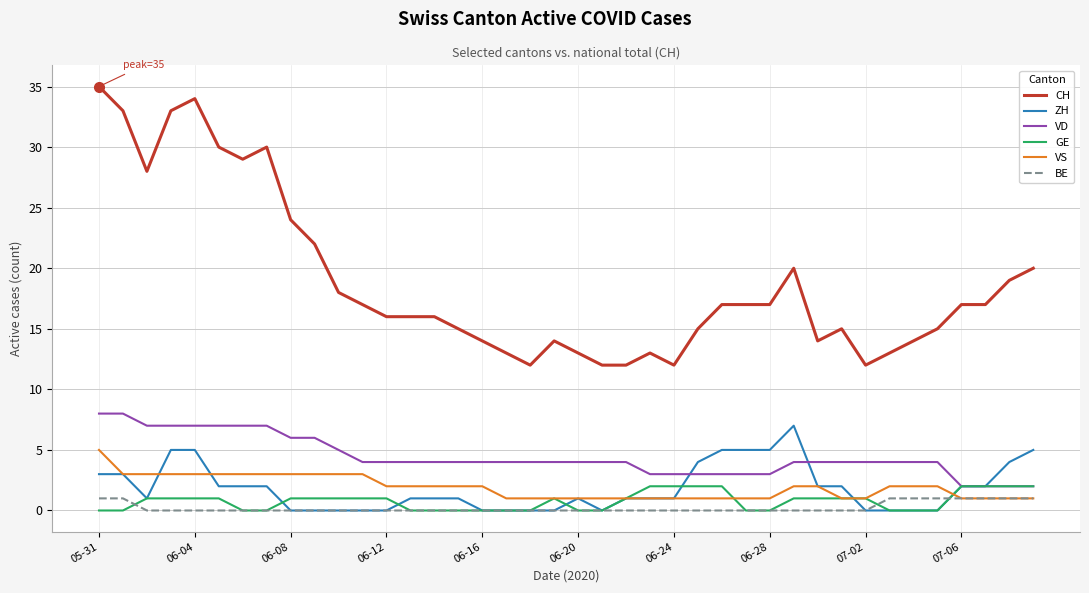

True or false: CH and ZH intersect in this chart.

False